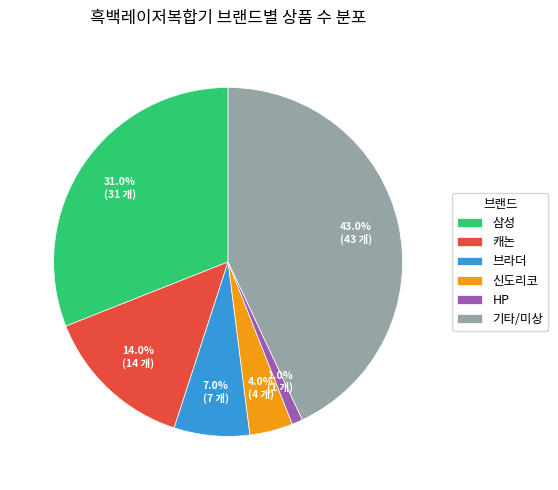

Rank the categories by value from lowest to highest.

HP, 신도리코, 브라더, 캐논, 삼성, 기타/미상